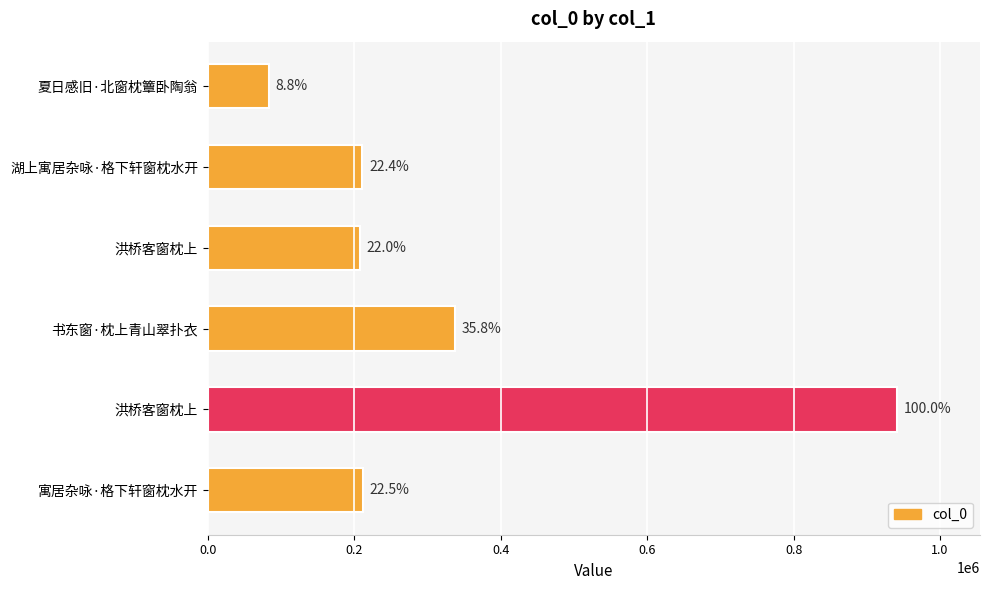

How many bars are there in total?

6